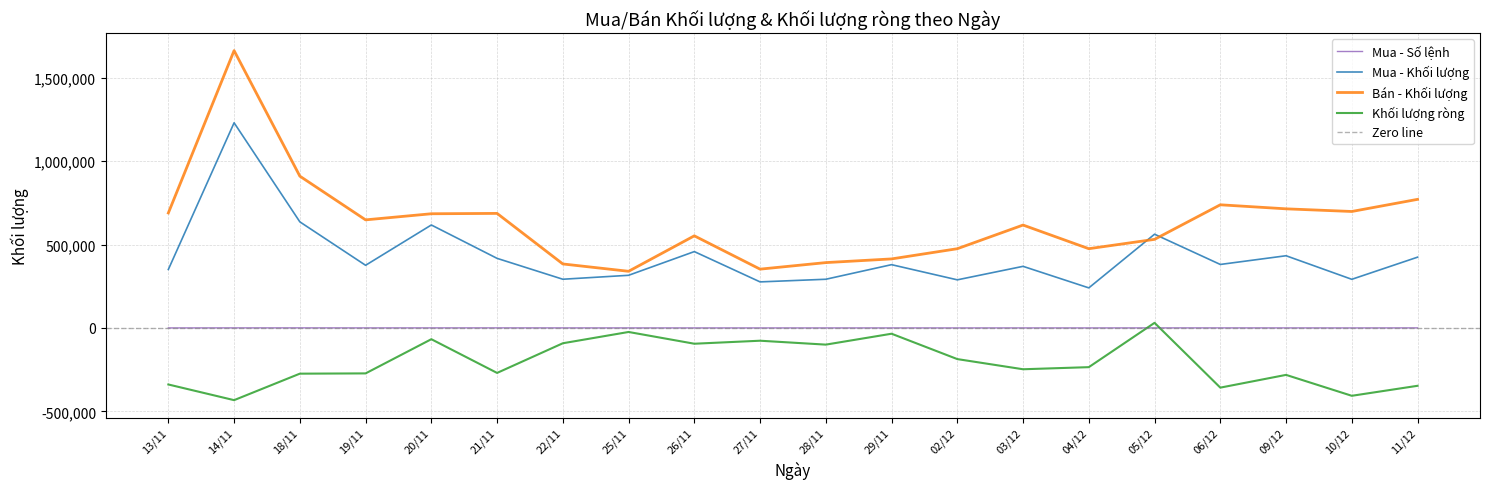

At which label does Khối lượng ròng first exceed -234800?

20/11